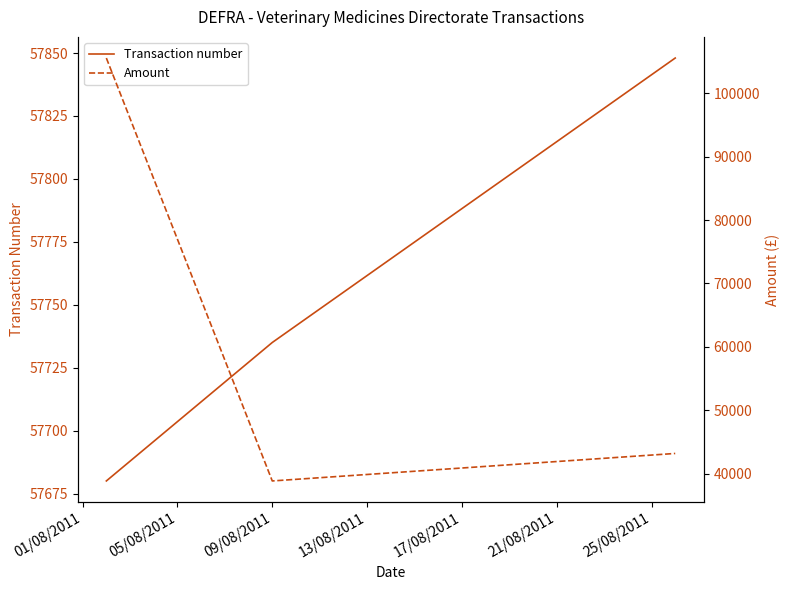

What is the minimum value for Transaction number?

57680